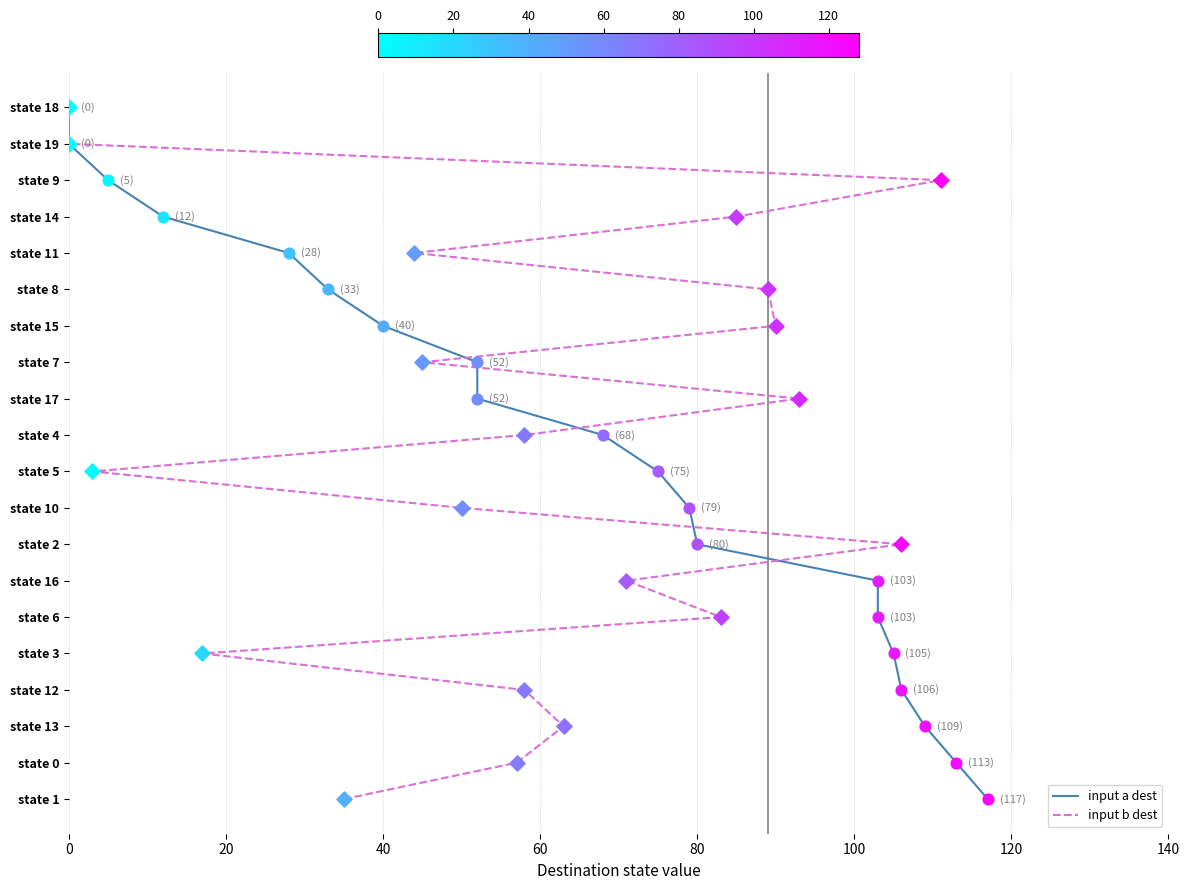

At how many categories does at least one series exceed 0?

19